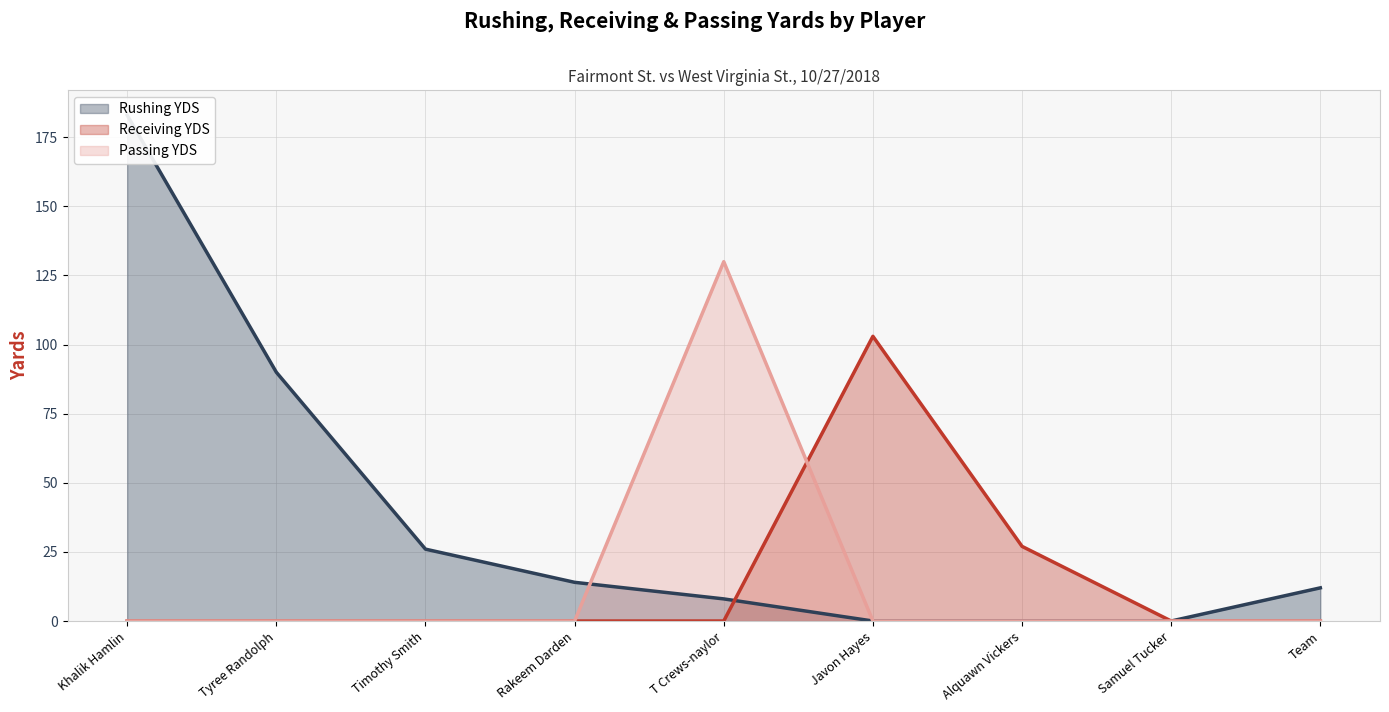

Rank the series by their maximum value, from highest to lowest.

Rushing YDS, Passing YDS, Receiving YDS